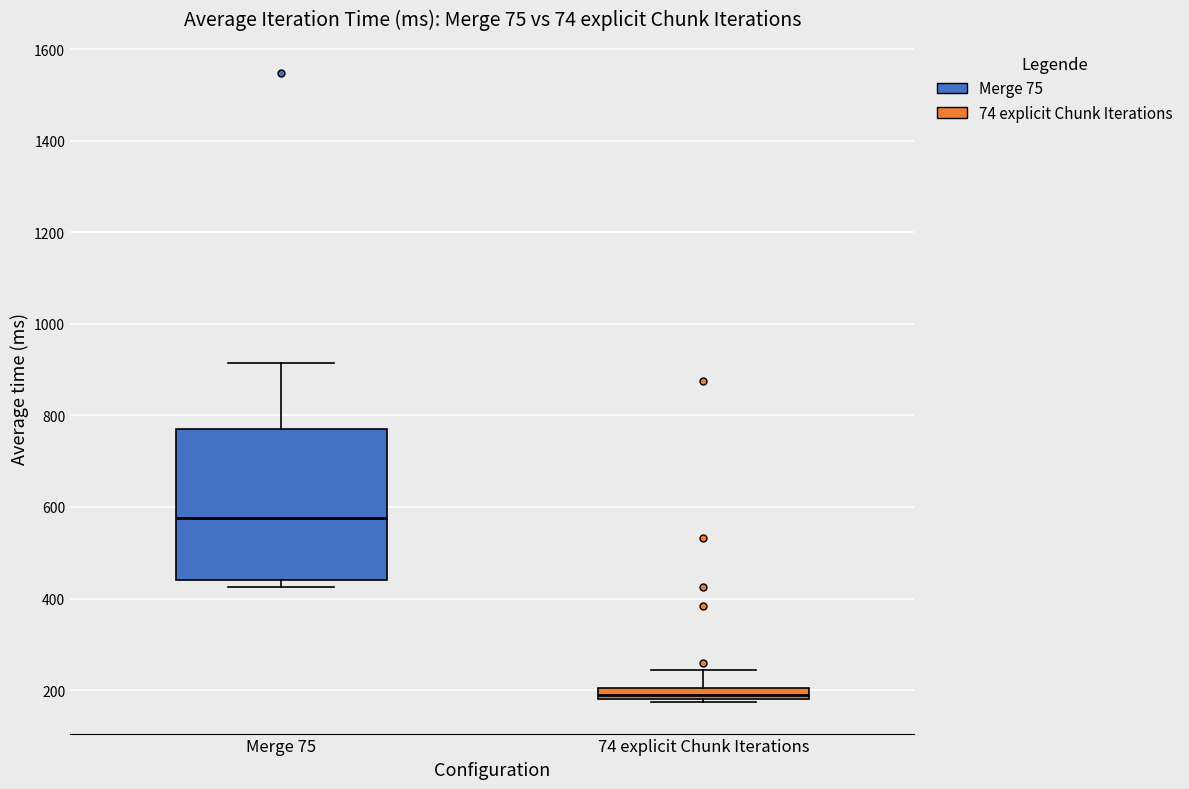

Where is the upper edge of the box for 74 explicit Chunk Iterations on the y-axis? The values are not printed on the chart, so give them approximately, as read against the axis.

200